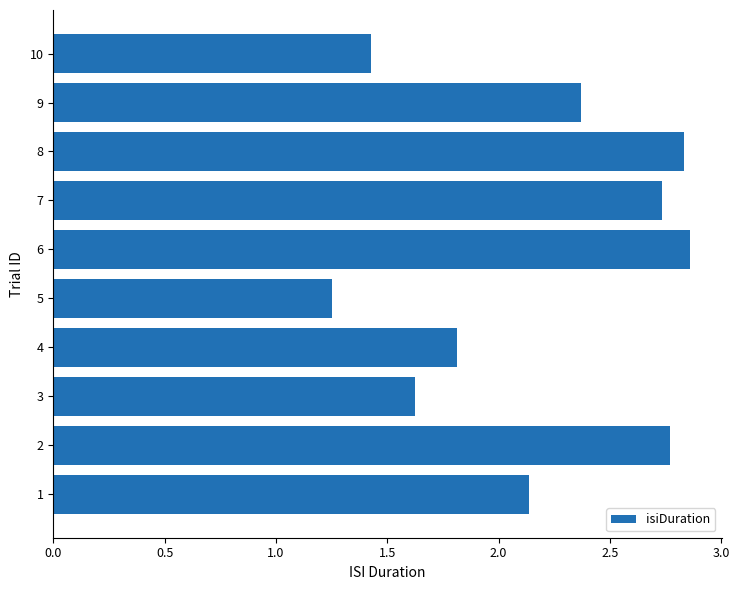

What is the ratio of the value at 7 to the value at 9?

1.2